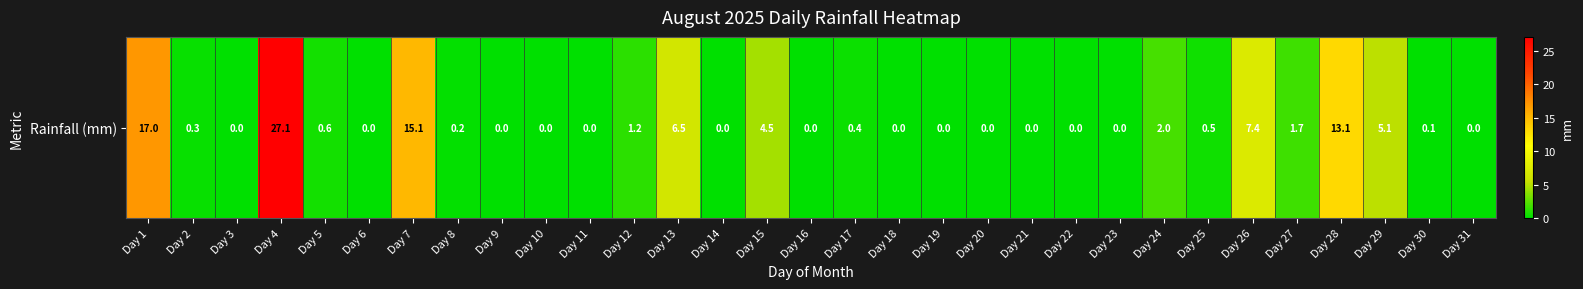

How many data points are above 0?

17